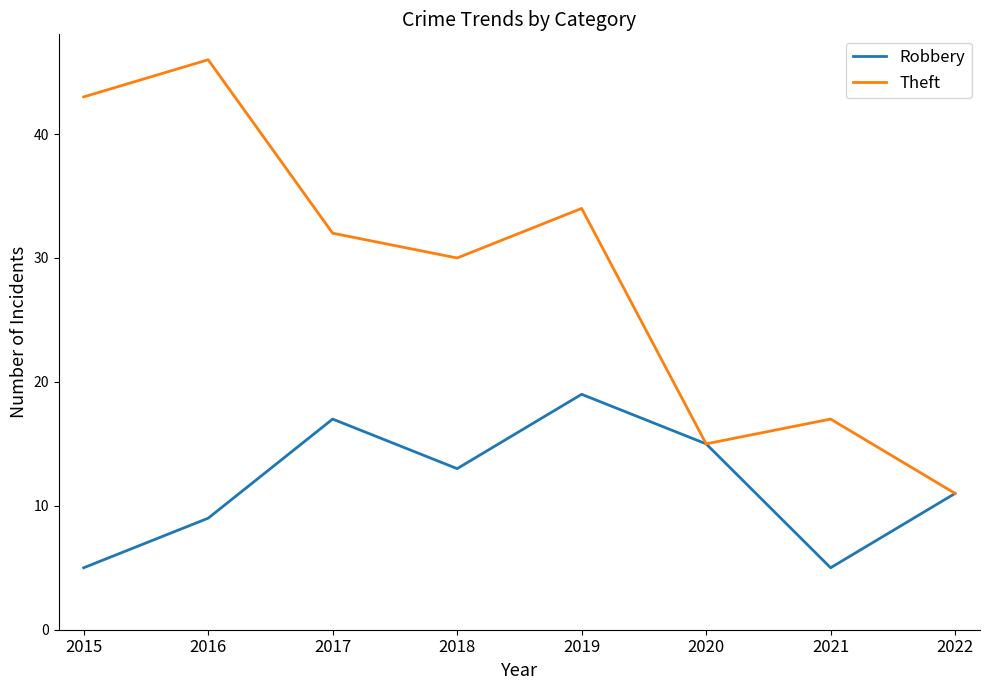

What is the spread (max minus min) of values at 2016?

37